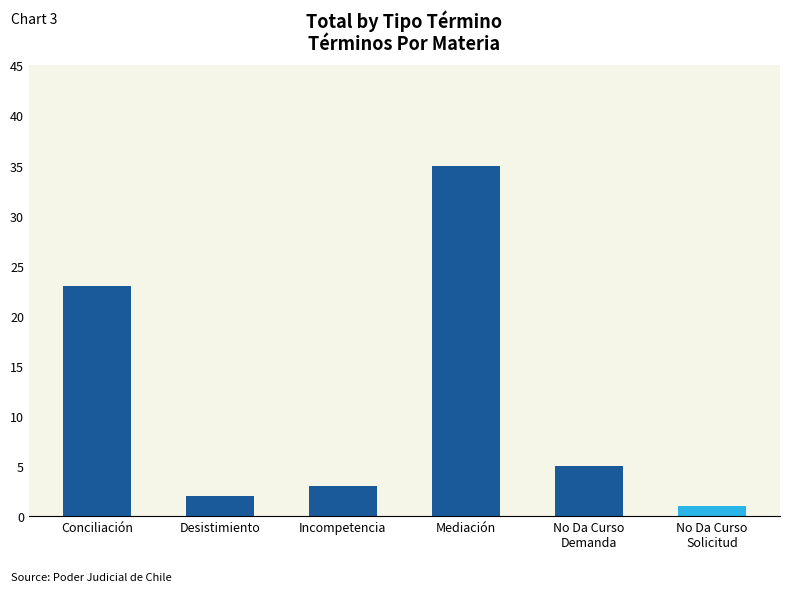

What is the maximum value shown in the chart?

35